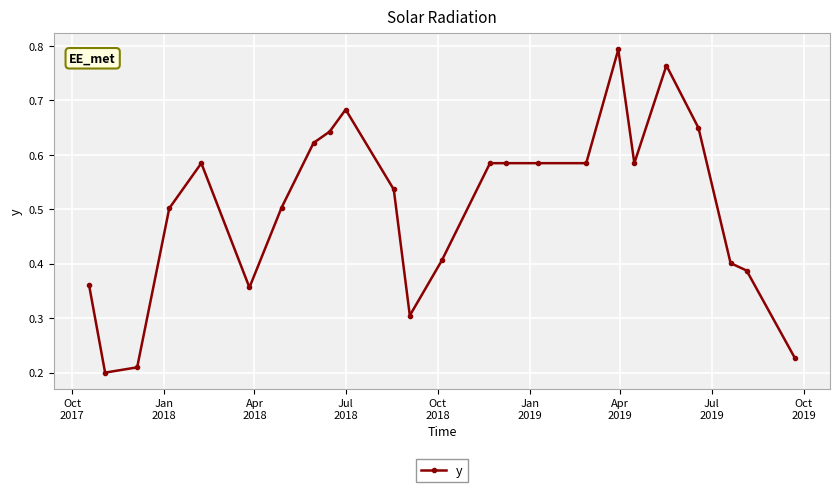

What is the sum of all values?

12.1